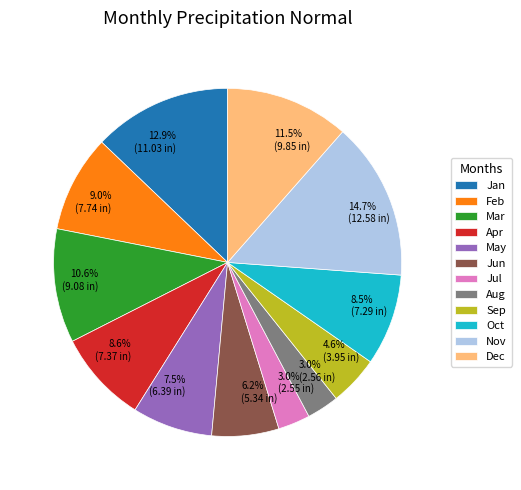

How many slices are in this pie chart?

12